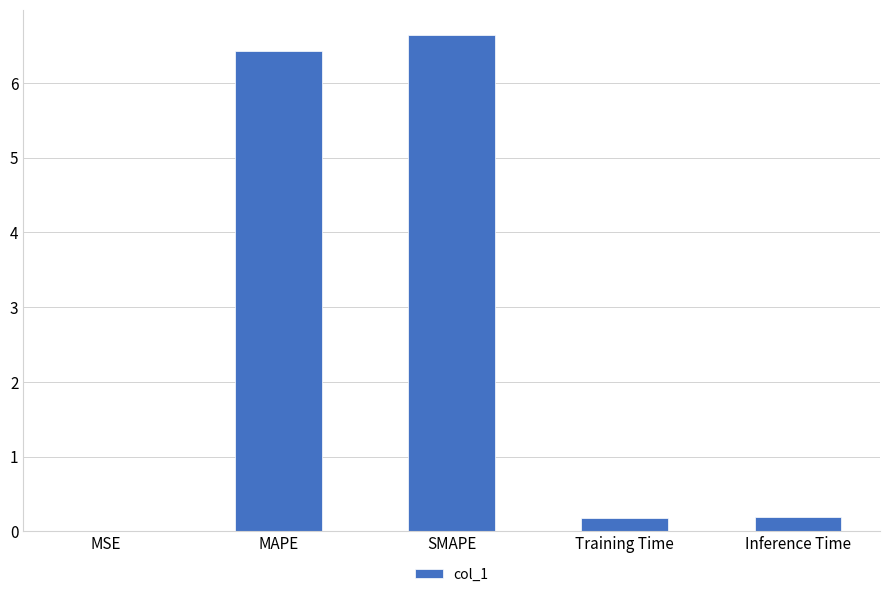

What value does the data have at MAPE?

6.4